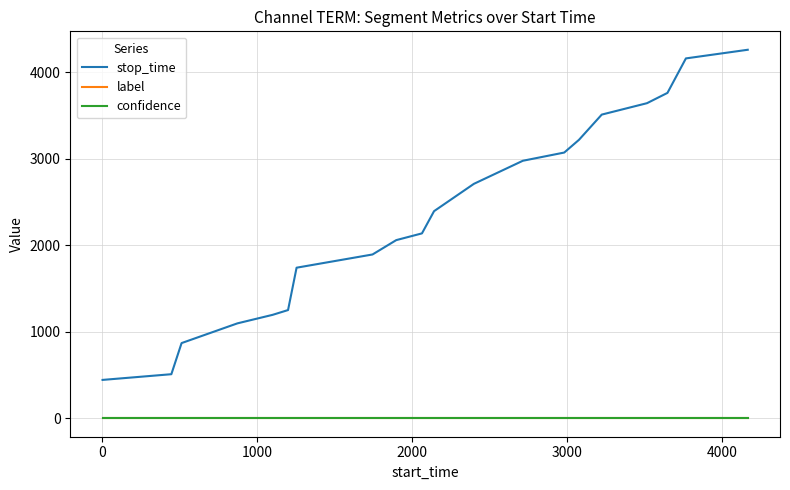

True or false: confidence and stop_time cross at least once.

False